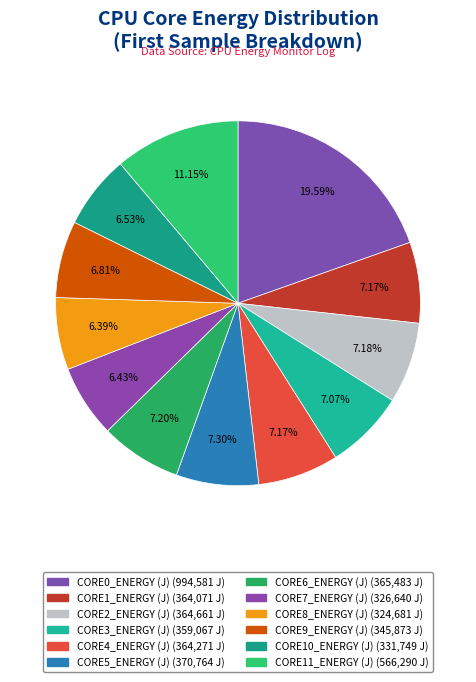

The CORE5_ENERGY (J) slice represents 14% of the pie. True or false?

False